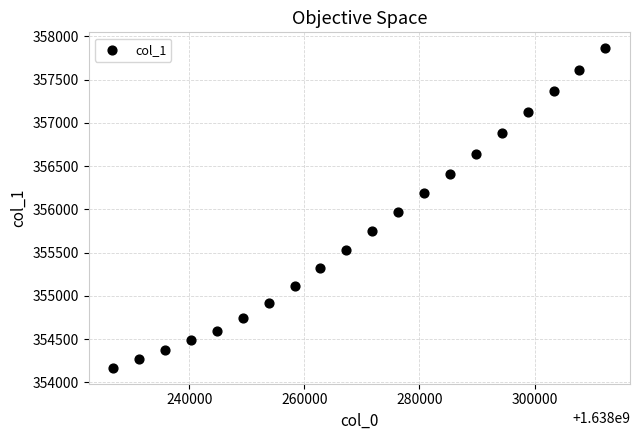

What is the range of Y values (max minus min)?

3691.8